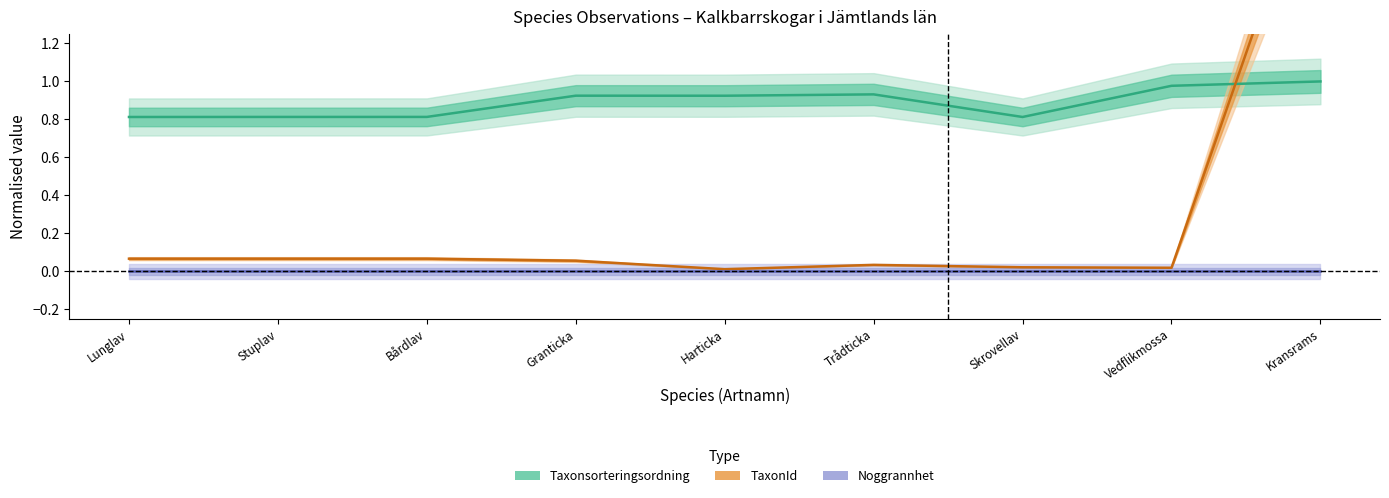

True or false: Taxonsorteringsordning has a value of 0.5 at Trådticka.

False